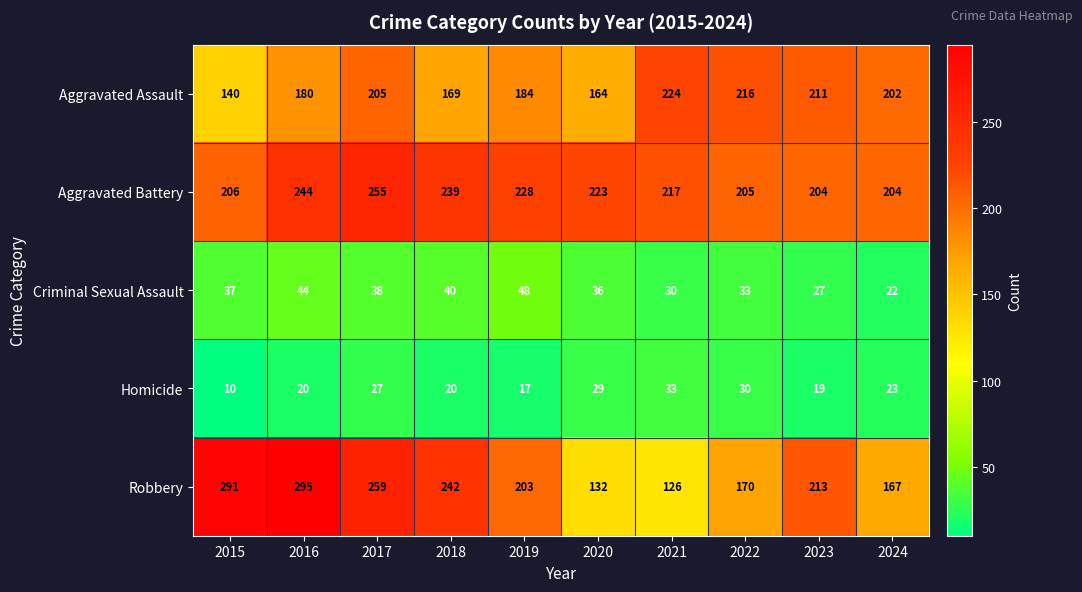

At which category does the chart reach its peak across all series?

2016